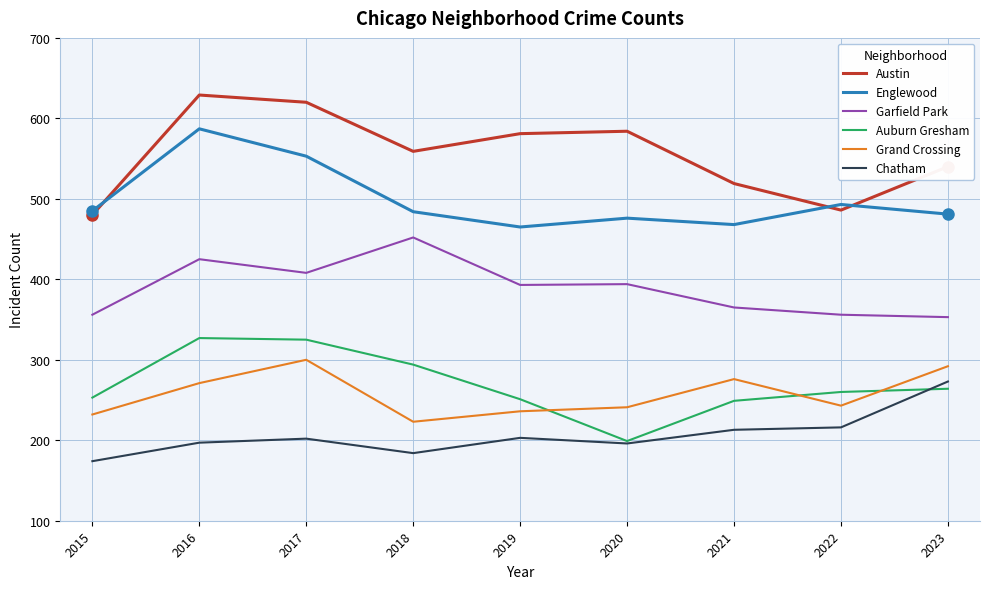

List the series in order of their peak value, lowest first.

Chatham, Grand Crossing, Auburn Gresham, Garfield Park, Englewood, Austin